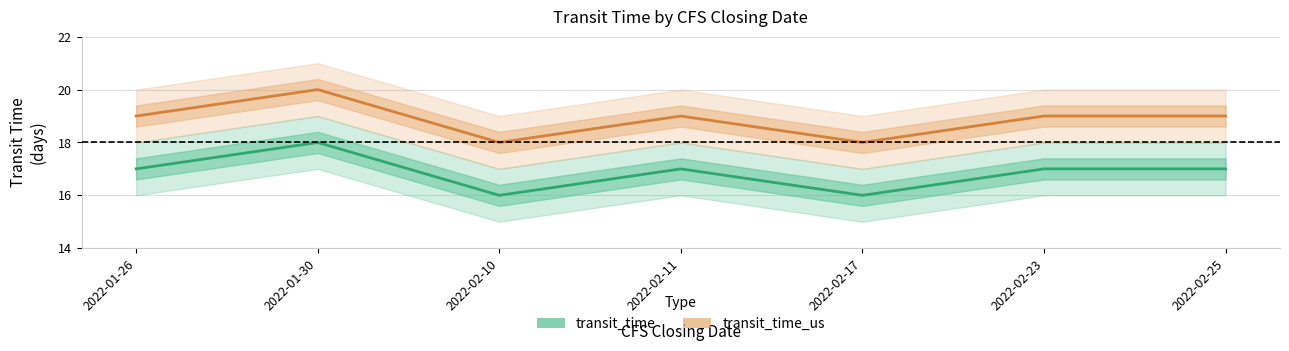

At which category does transit_time_us reach its first local valley?

2022-02-10